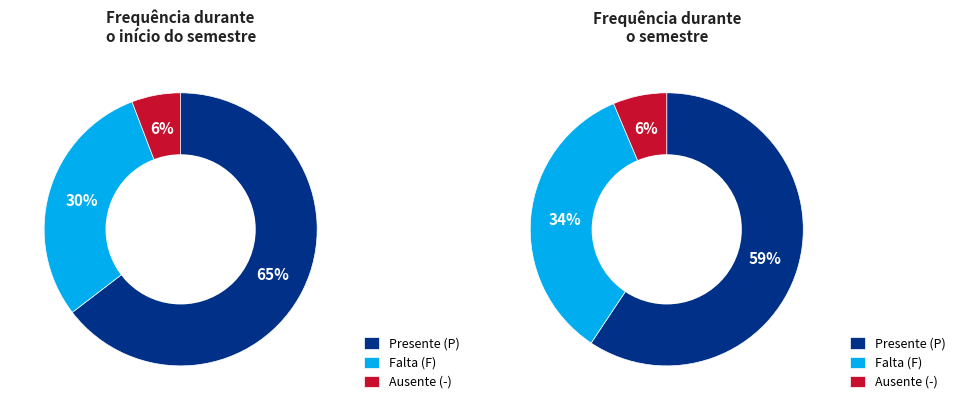

Which series changed the most between SOP and HARE?

Presente (P)